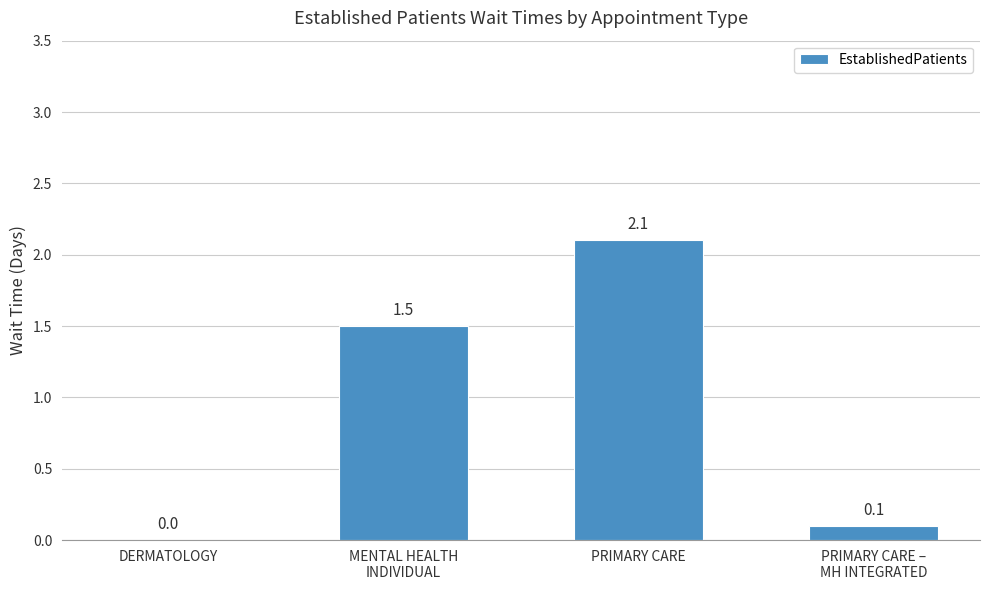

What is the change in value from MENTAL HEALTH
INDIVIDUAL to PRIMARY CARE?

+0.6